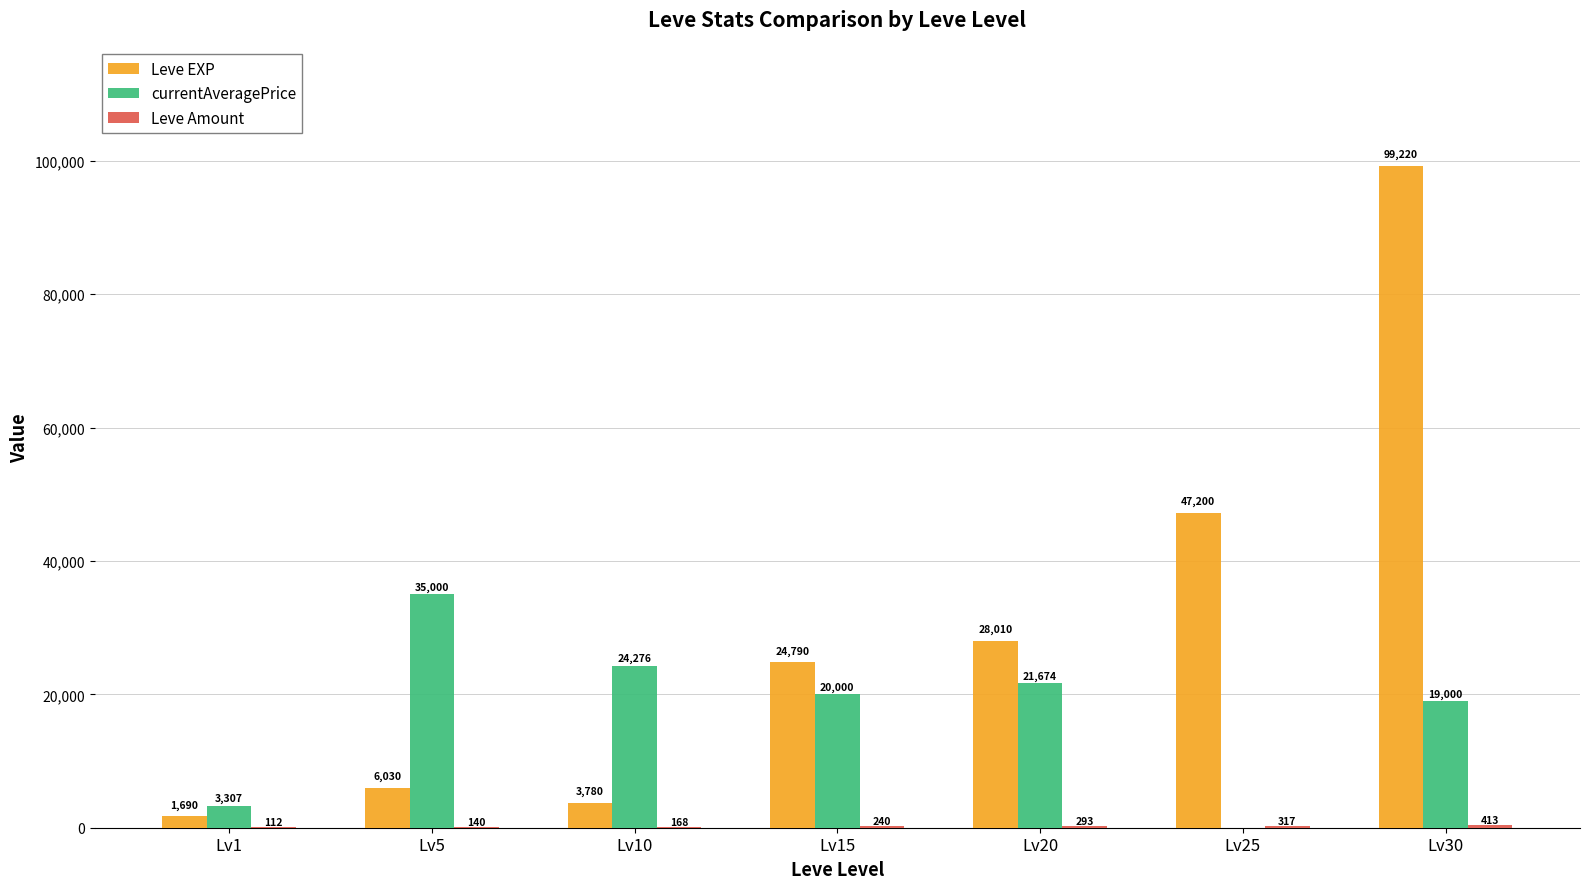

Which series changed the most between Lv1 and Lv10?

currentAveragePrice